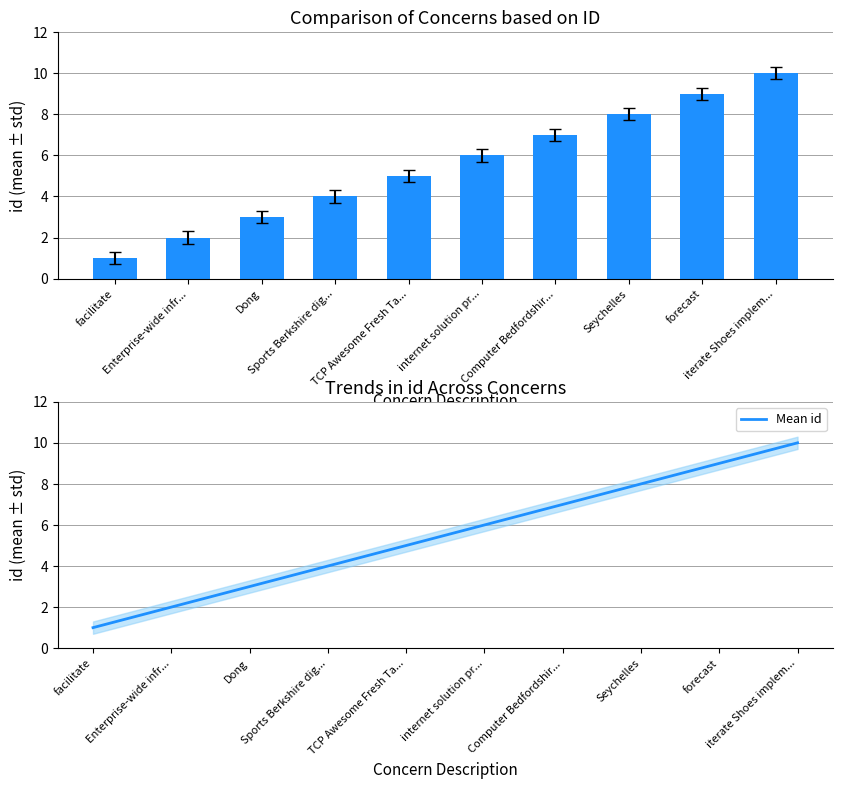

Does the chart contain any negative values?

No